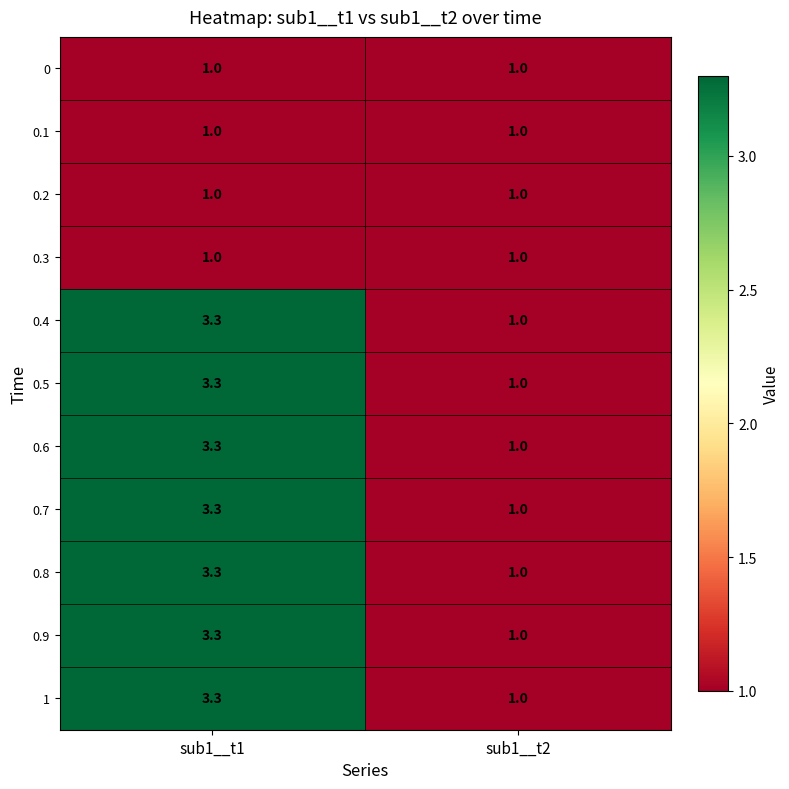

What is the greatest value displayed?

3.3